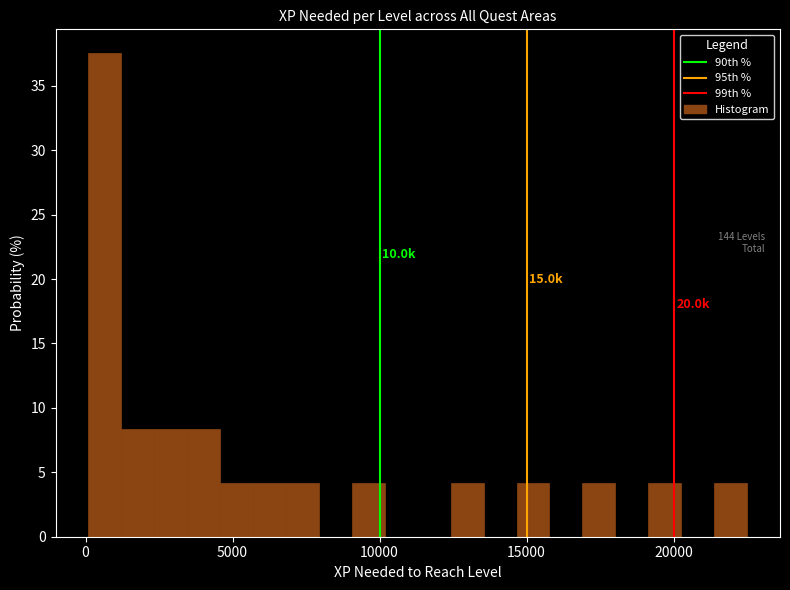

Around what value on the x-axis is the tallest bar? Give the approximate position of its centre, as read against the axis.

500